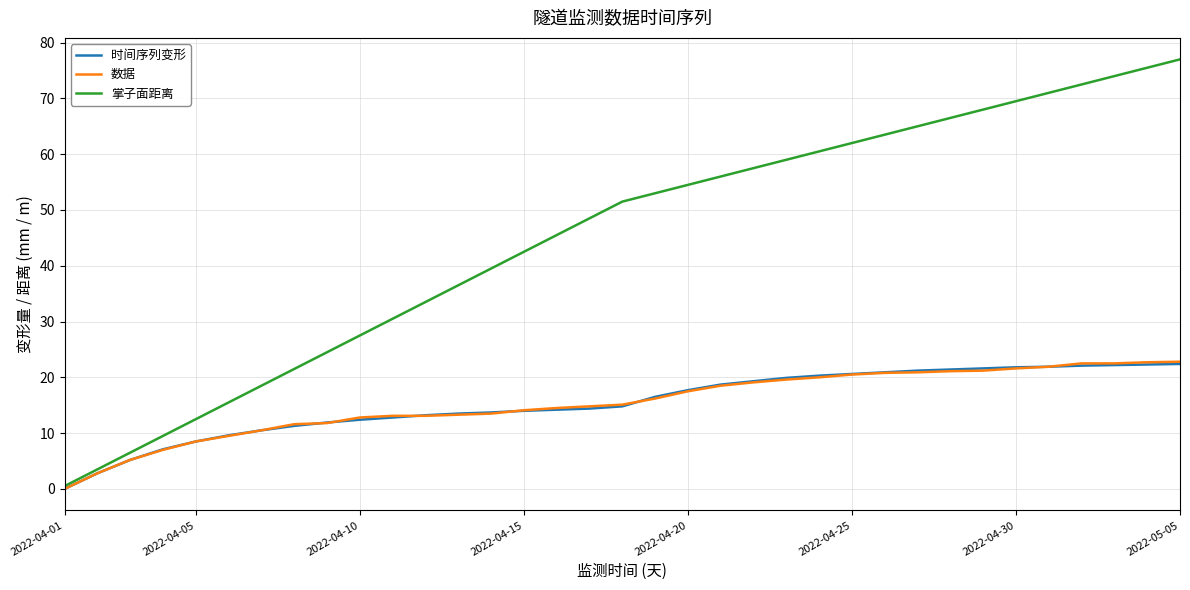

What are all the series names shown in the legend?

时间序列变形, 数据, 掌子面距离